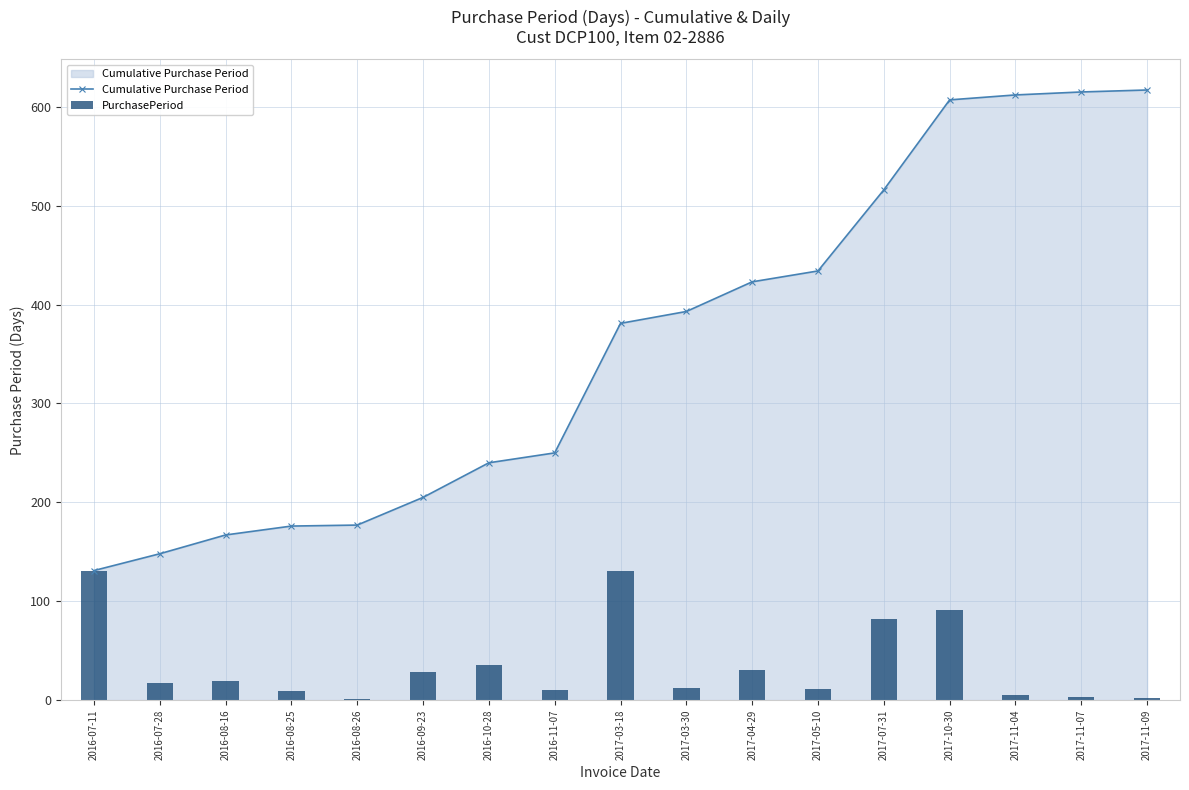

Rank the series by their maximum value, from highest to lowest.

Cumulative Purchase Period, PurchasePeriod